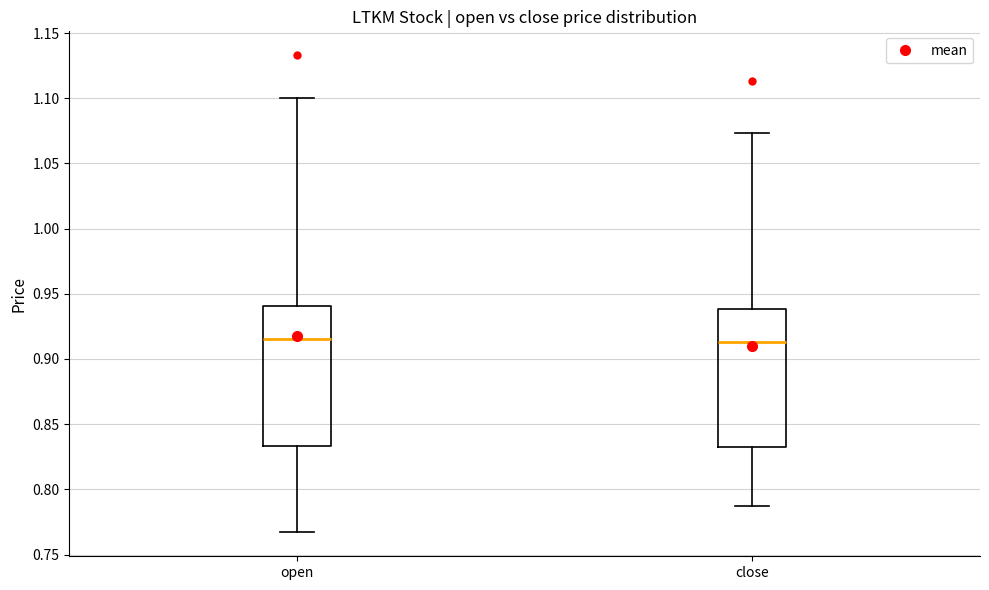

Reading left to right, read every box against the y-axis: the position of its median line, the range the box covers, and the ends of its whiskers. The values are not printed on the chart, so give them approximately, as read against the axis.

open: median 0.915, box 0.835 to 0.940, whiskers 0.765 to 1.100
close: median 0.915, box 0.830 to 0.940, whiskers 0.785 to 1.075